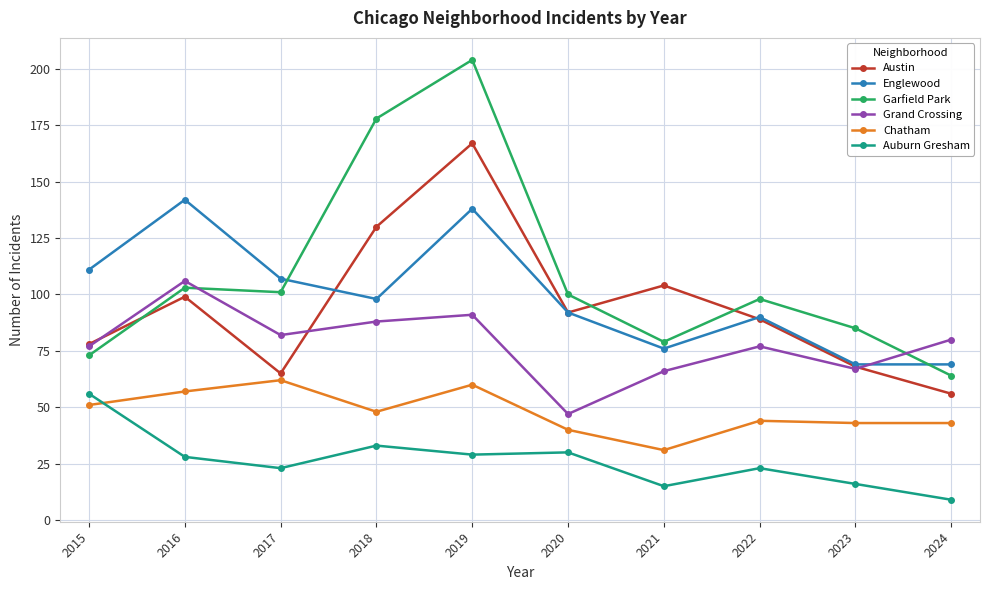

At 2016, list the series in order from largest to smallest.

Englewood, Grand Crossing, Garfield Park, Austin, Chatham, Auburn Gresham